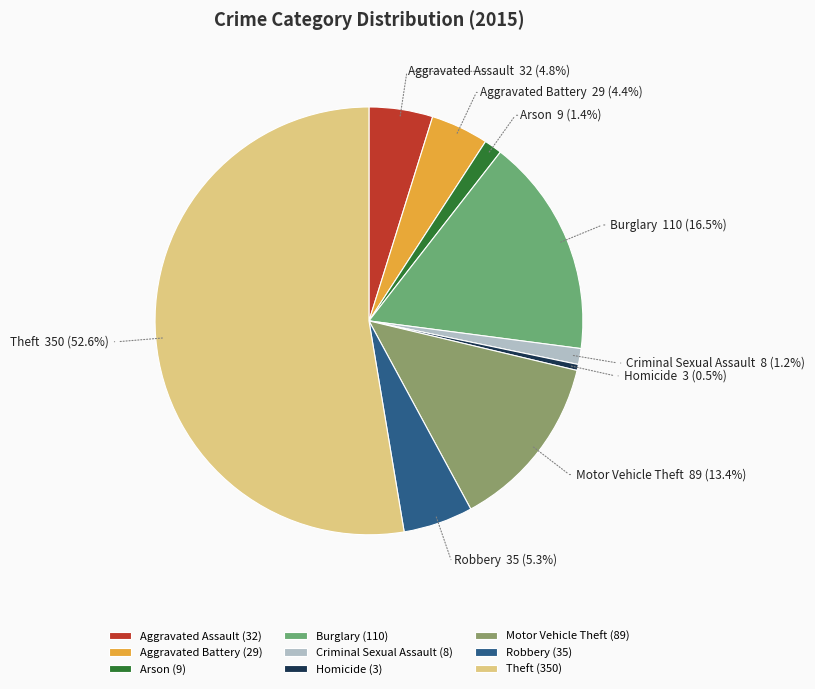

Does any single category account for the majority?

Yes